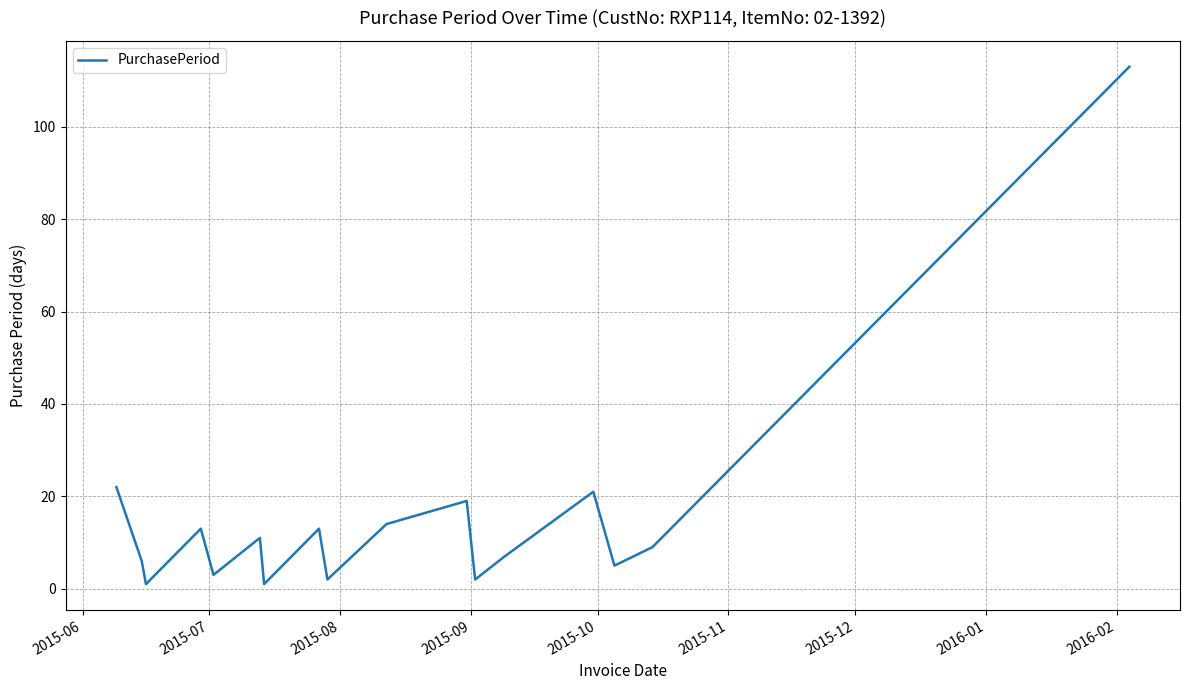

Reading left to right, list all the values displayed in this chart.

22	6	1	13	3	11	1	13	2	14	19	2	7	21	5	9	113